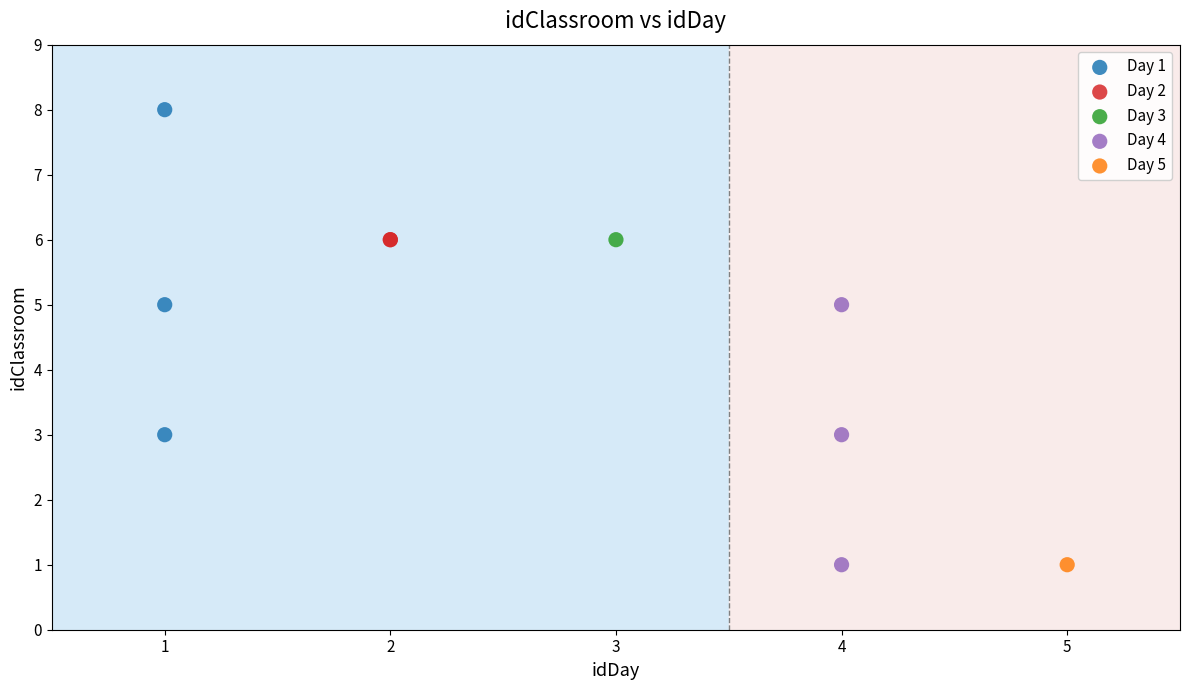

What are all the series names shown in the legend?

Day 1, Day 2, Day 3, Day 4, Day 5